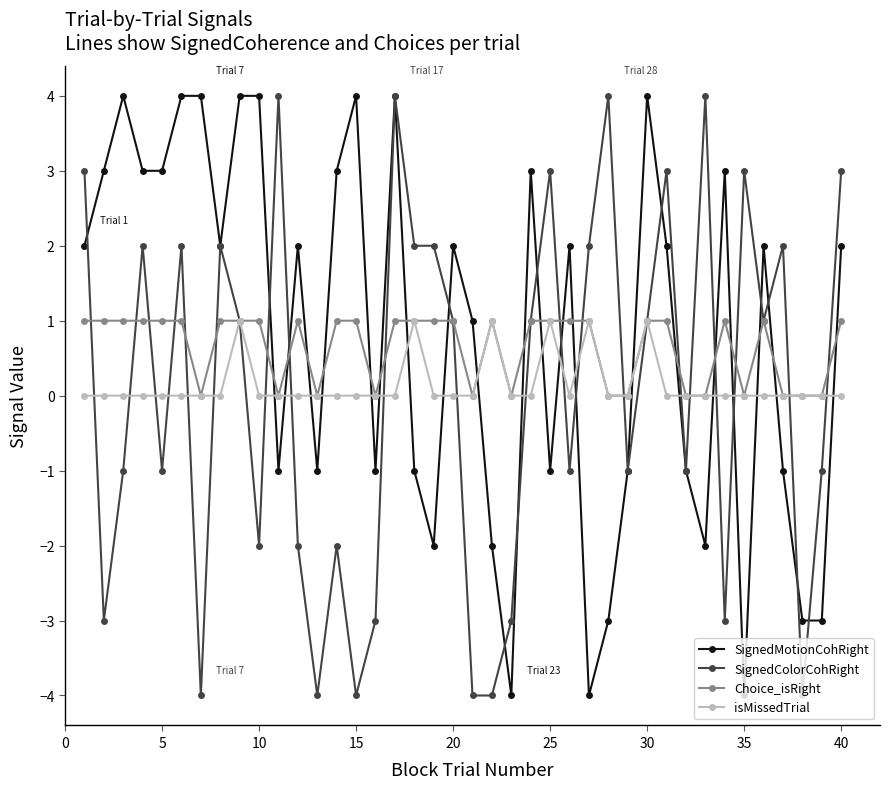

What is the smallest value displayed?

-4